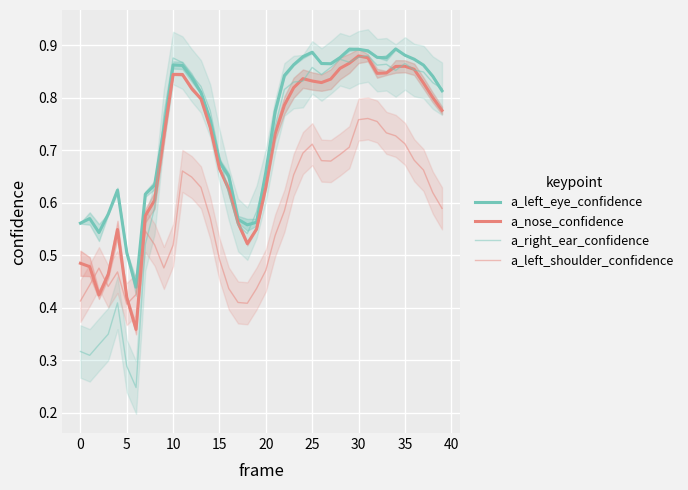

What is the sum of all a_left_eye_confidence values?

30.1